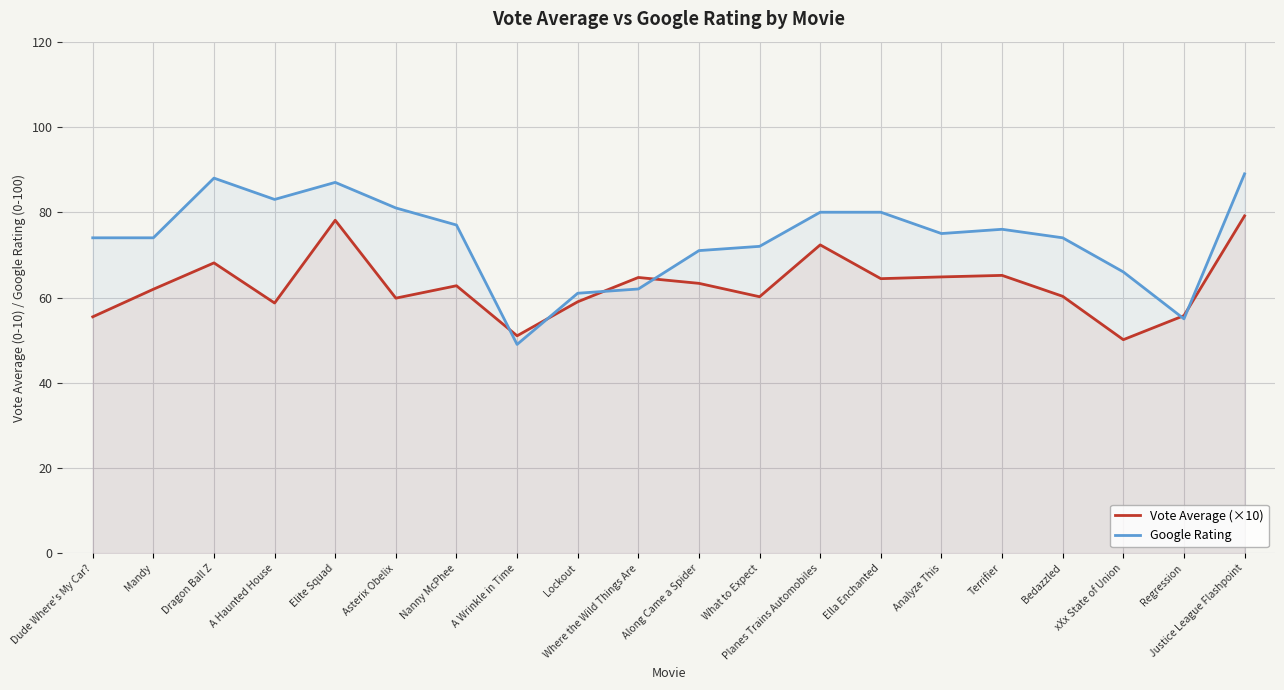

The value of Google Rating at Elite Squad is 87.0. True or false?

True